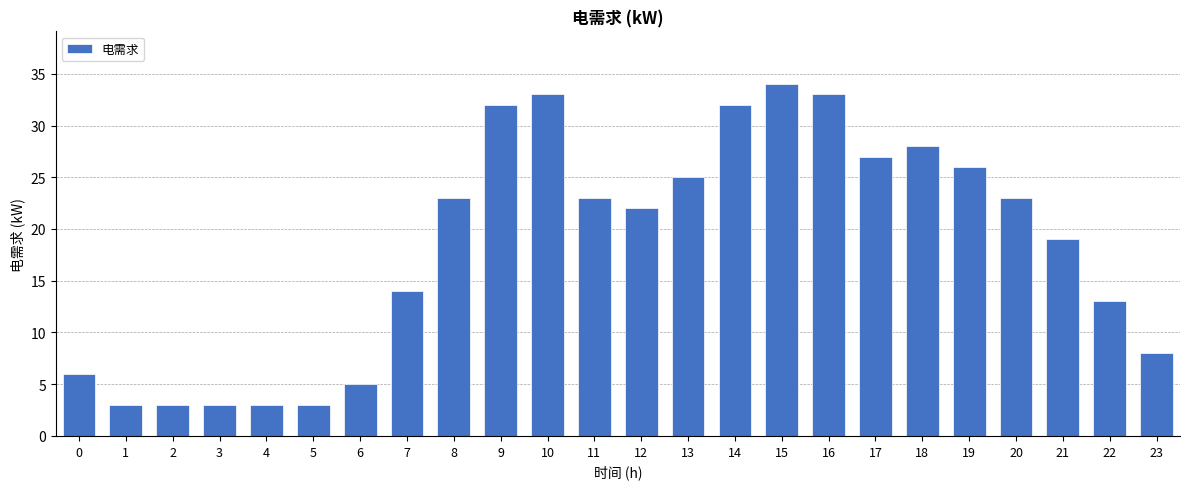

How many values are below 23?

12